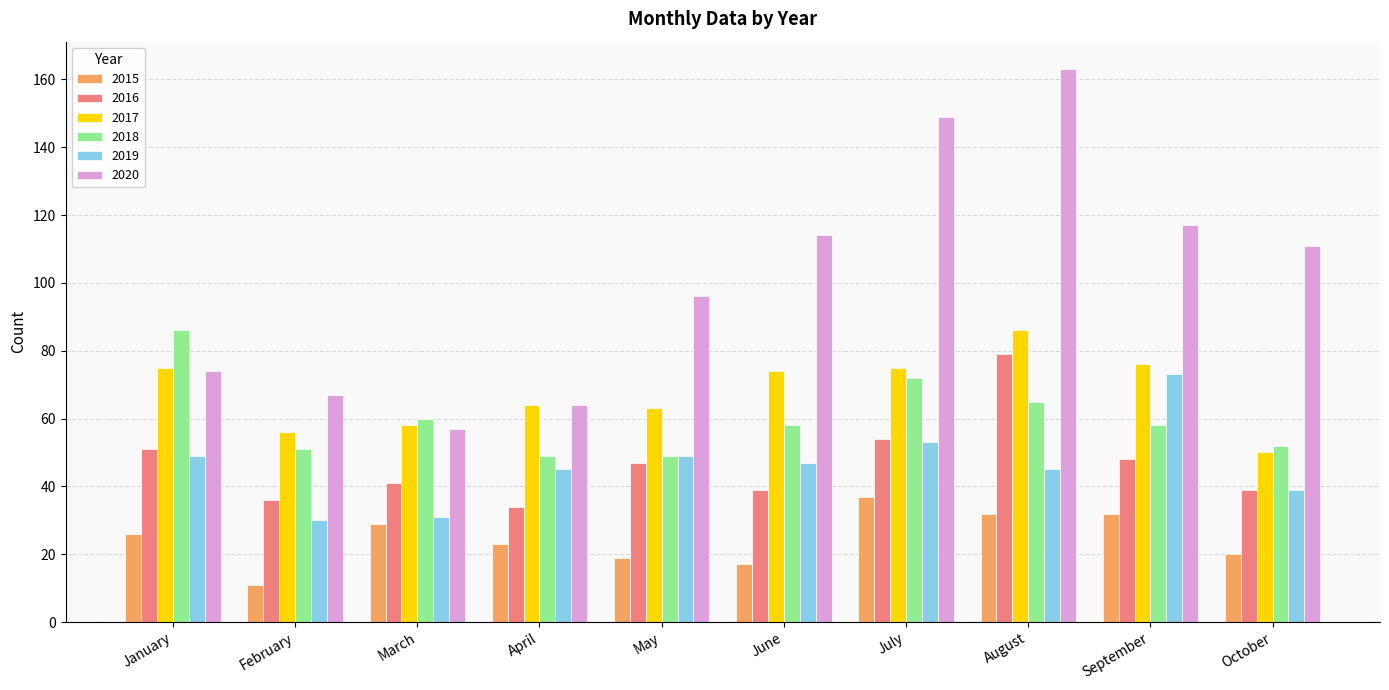

Reading right to left, transcribe all the data shown in this chart.

2015: 20	32	32	37	17	19	23	29	11	26
2016: 39	48	79	54	39	47	34	41	36	51
2017: 50	76	86	75	74	63	64	58	56	75
2018: 52	58	65	72	58	49	49	60	51	86
2019: 39	73	45	53	47	49	45	31	30	49
2020: 111	117	163	149	114	96	64	57	67	74